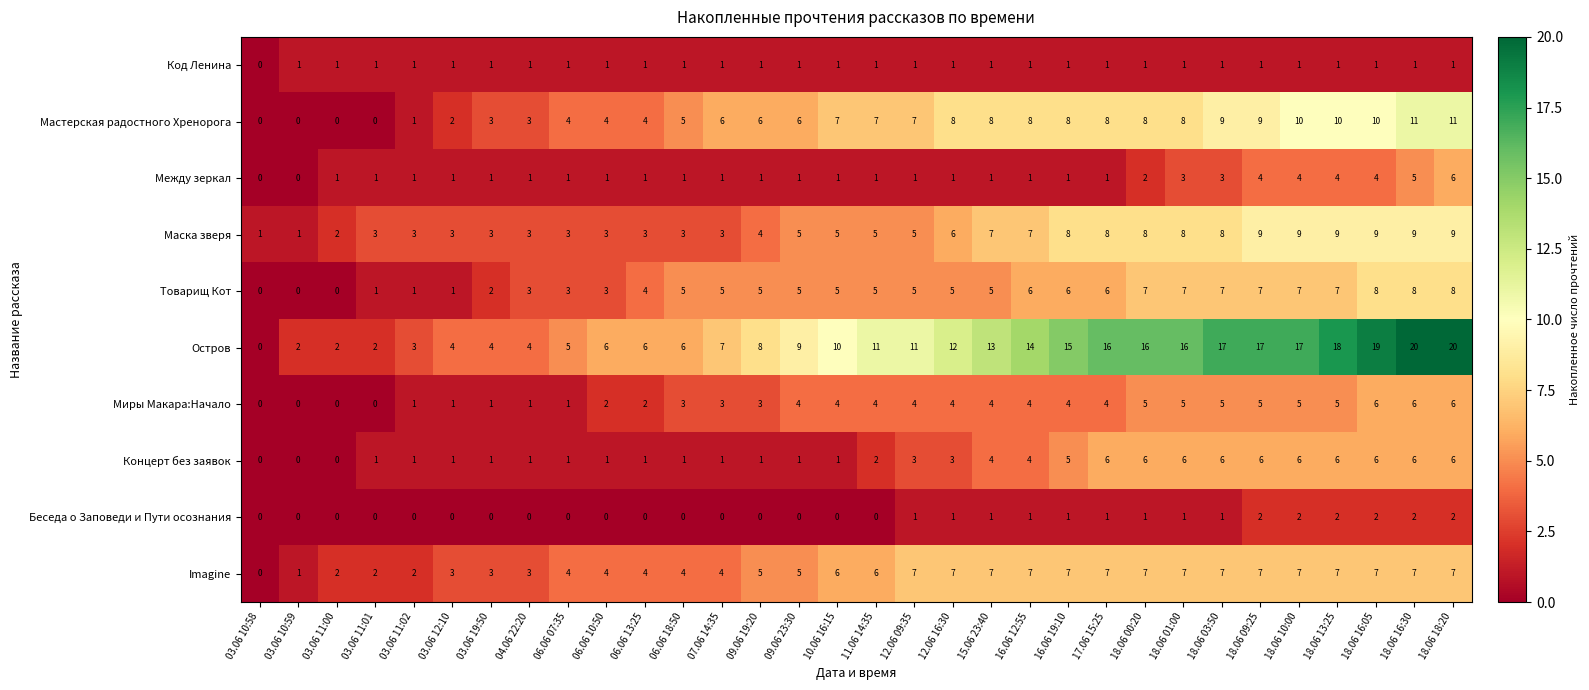

What is the maximum value for Между зеркал?

6